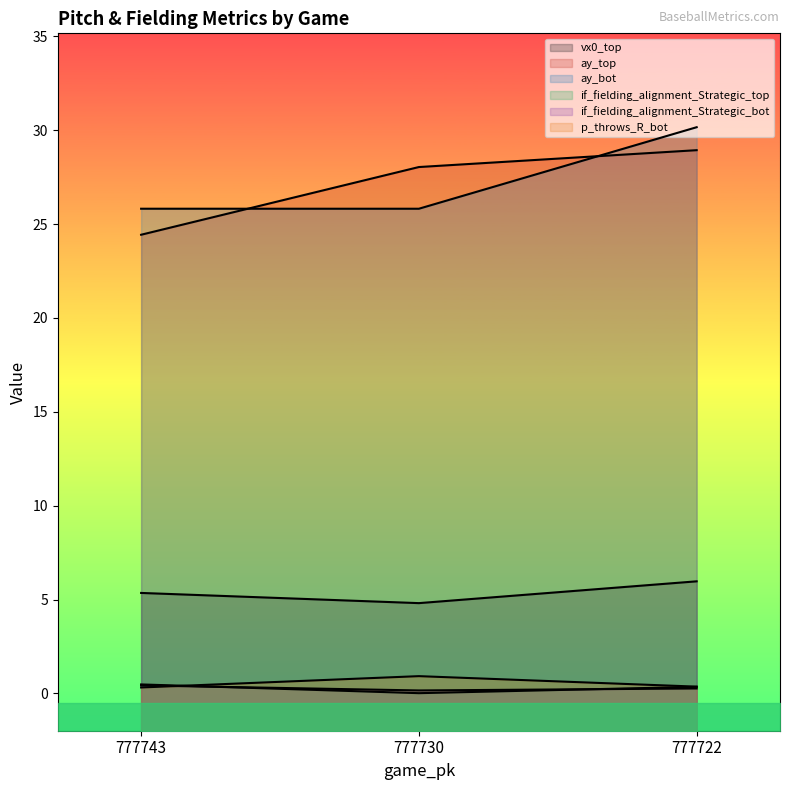

What is the maximum value shown in the chart?

30.2